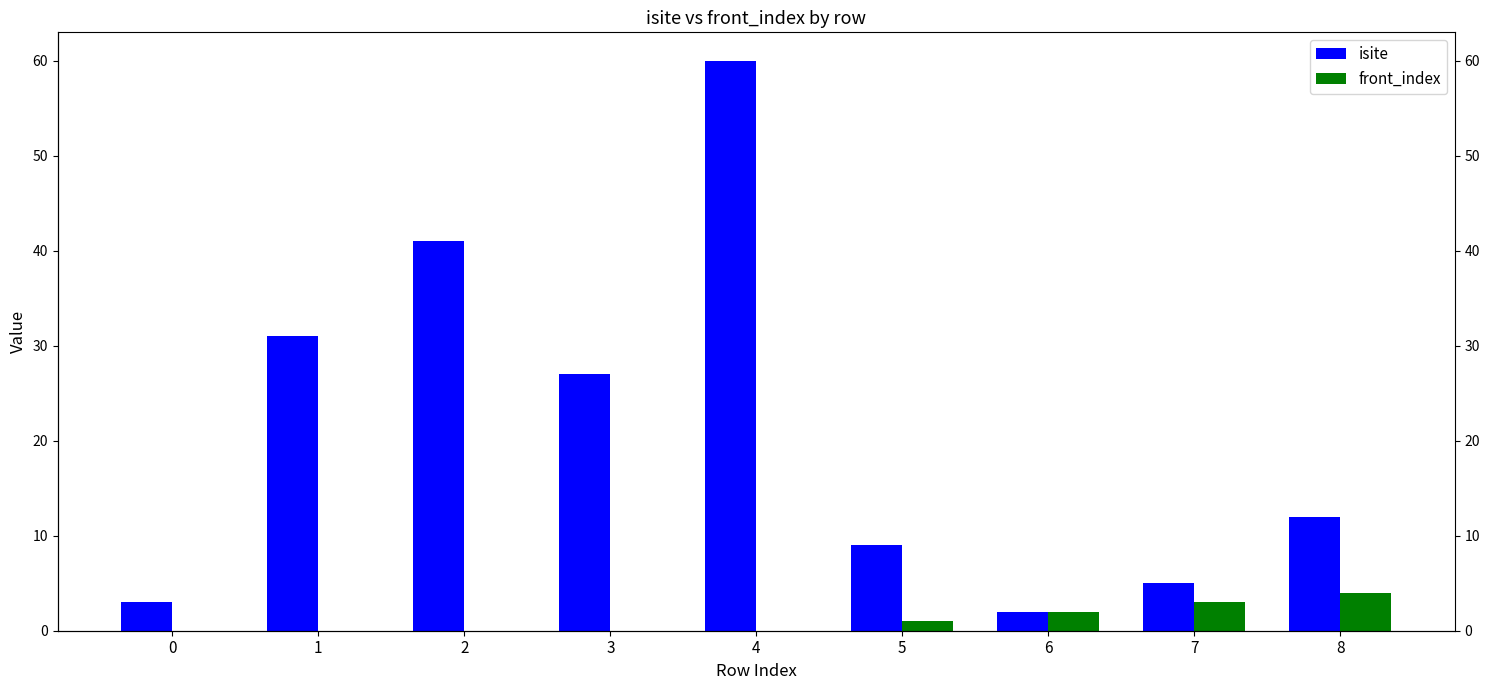

What are all the series names shown in the legend?

isite, front_index